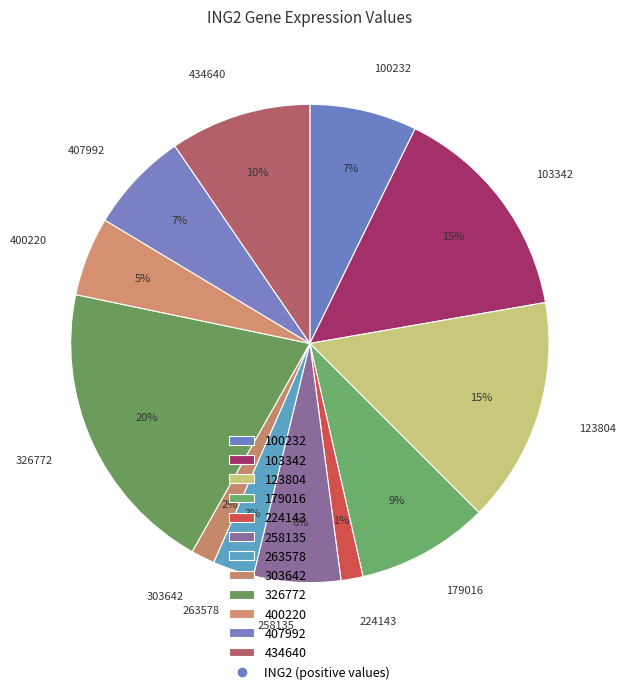

Does 103342 represent more than half of the total?

No